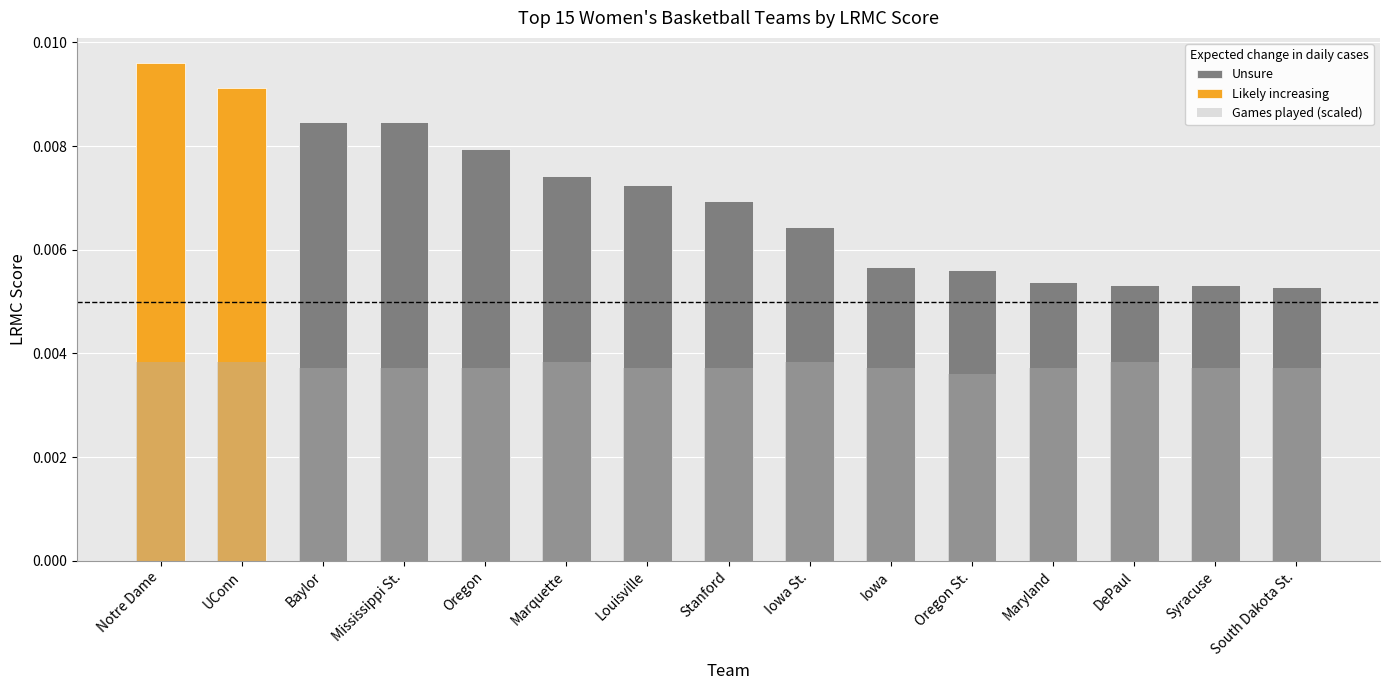

What is the label of the 10th bar from the right?

Marquette